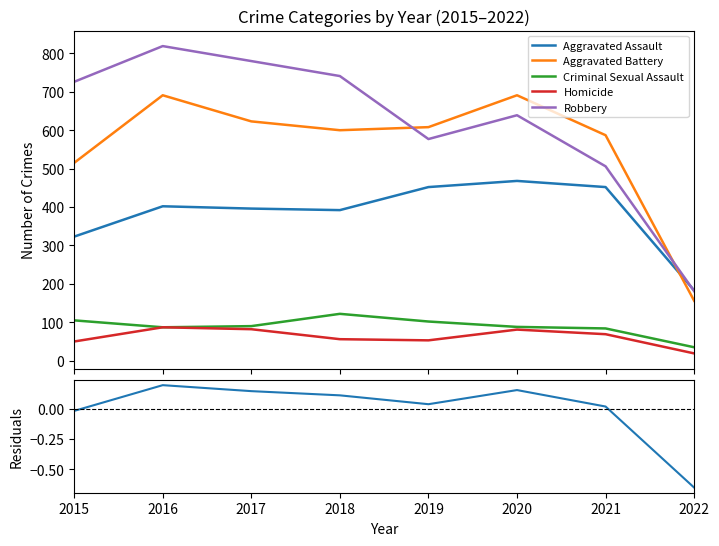

What is the sum of all Aggravated Assault values?

3068